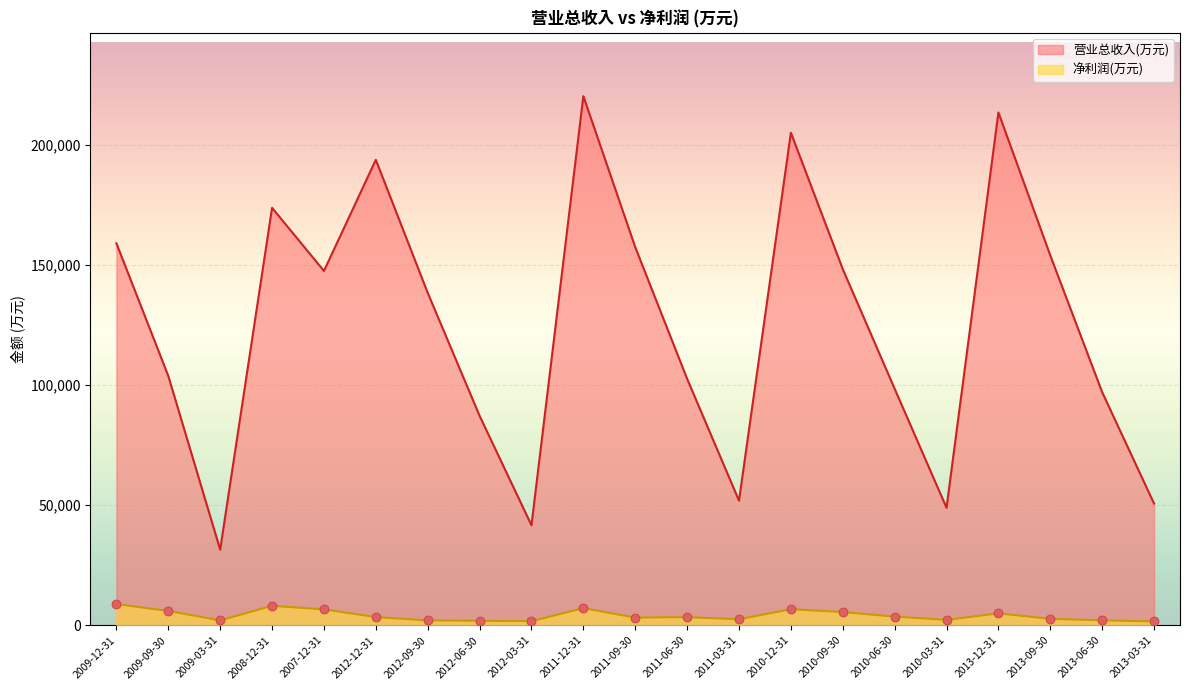

Which series has the largest total across all categories?

营业总收入(万元)